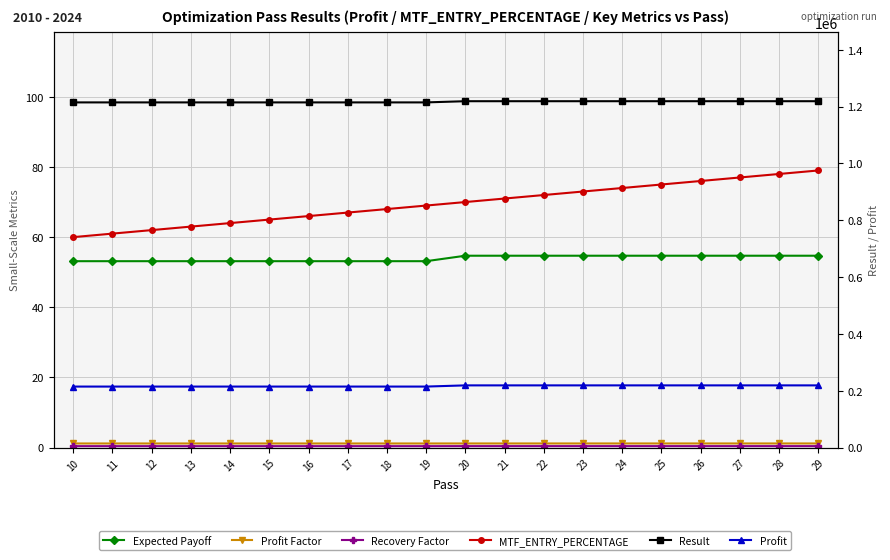

What is the value of the Result point at the 6th from the left?

1218900.0